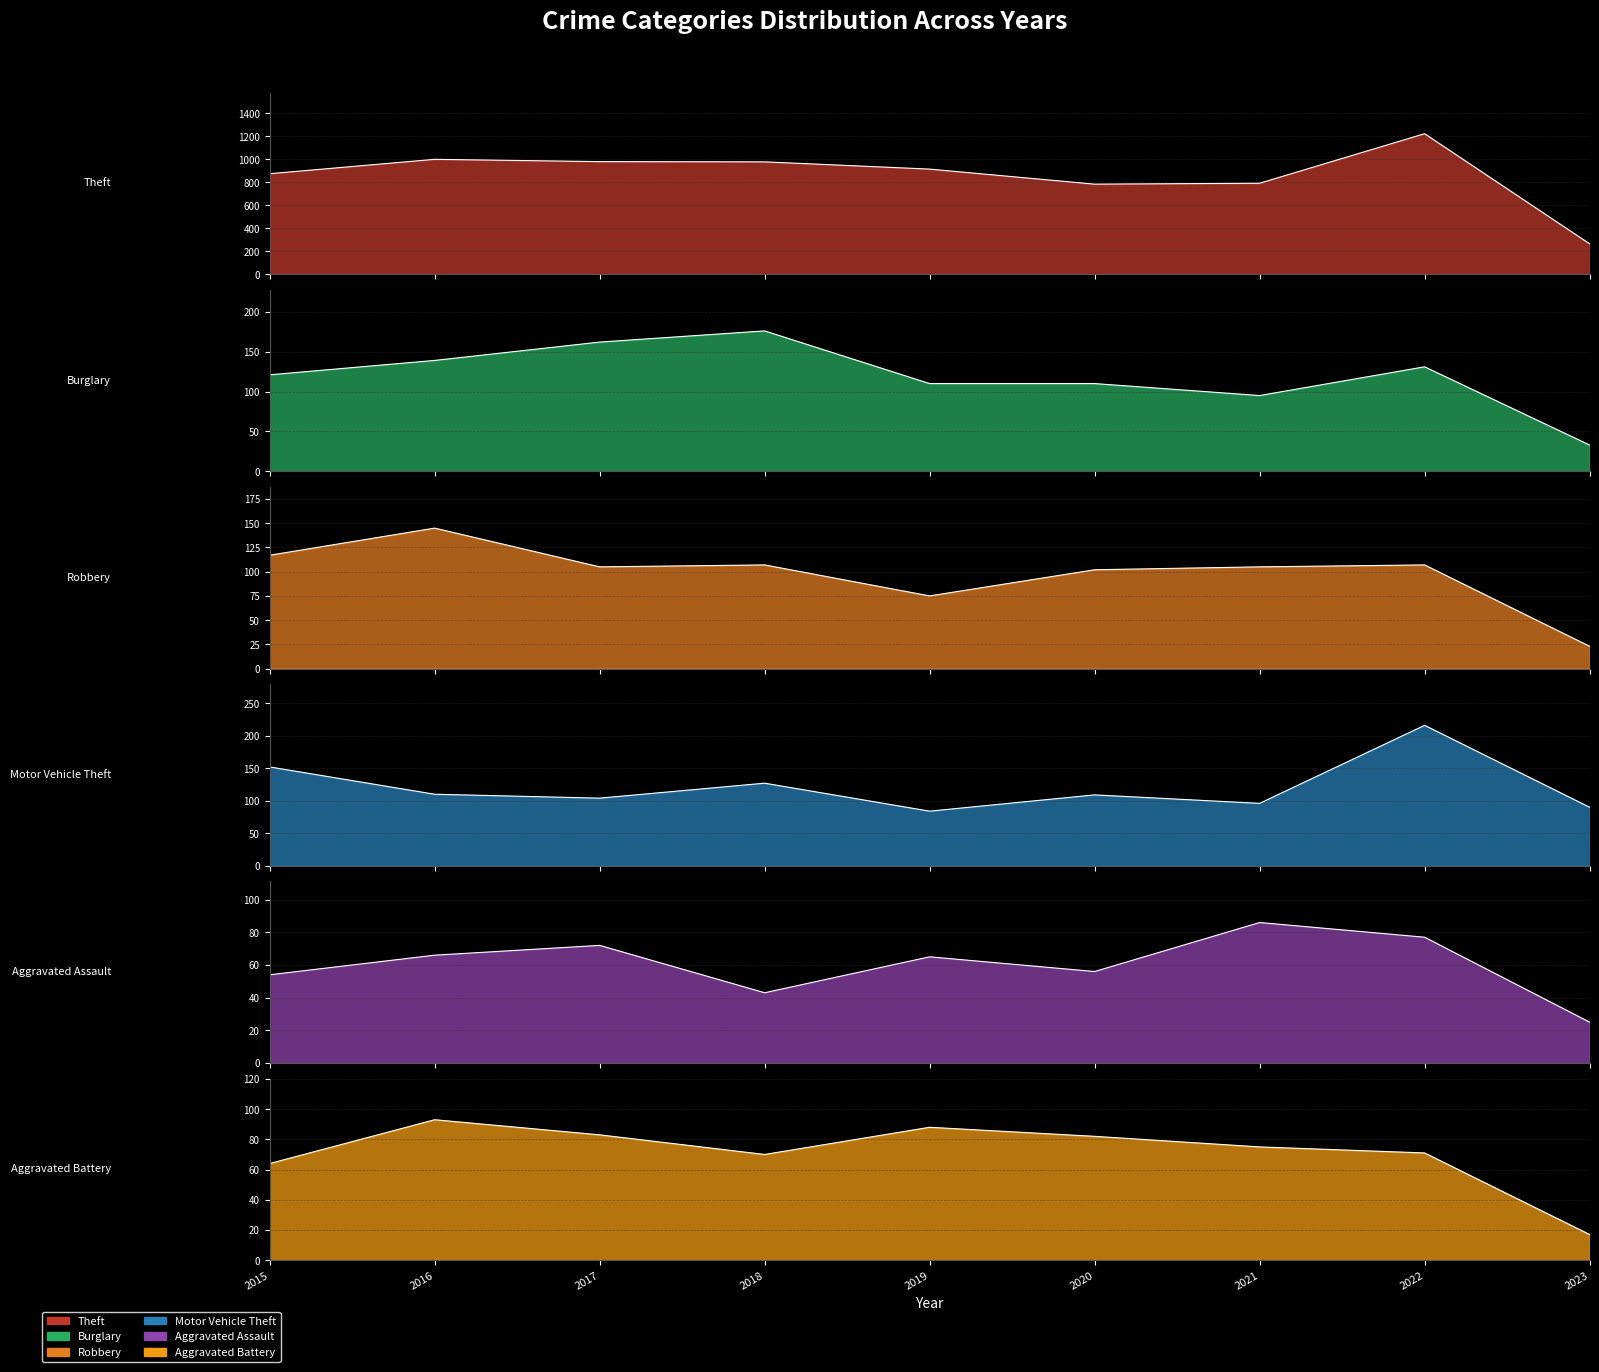

What are all the series names shown in the legend?

Theft, Burglary, Robbery, Motor Vehicle Theft, Aggravated Assault, Aggravated Battery